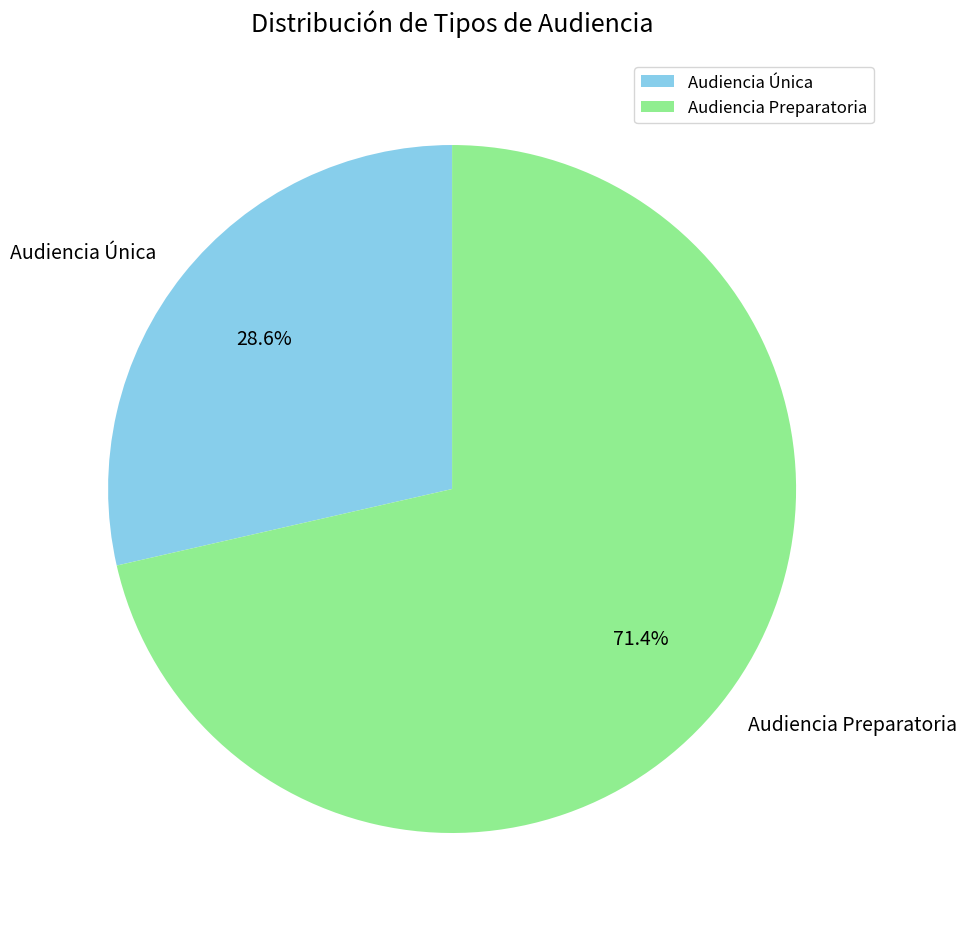

What is the total percentage of Audiencia Única and Audiencia Preparatoria?

100.0%